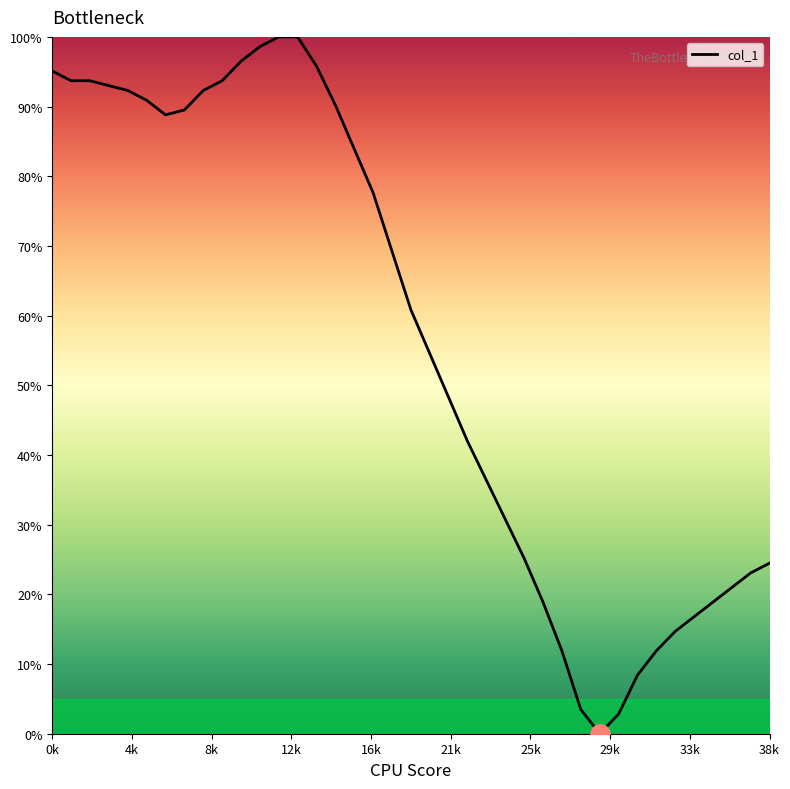

What is the maximum value shown in the chart?

100.0